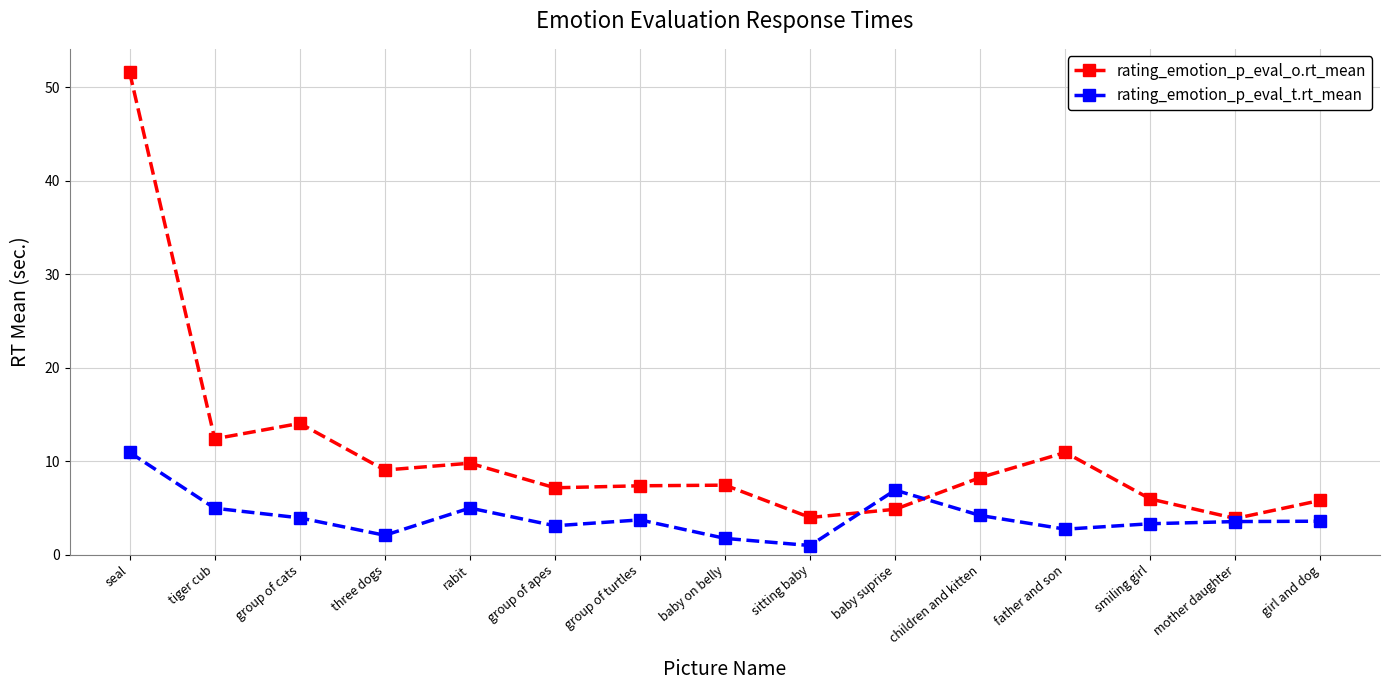

What is the sum of all rating_emotion_p_eval_o.rt_mean values?

162.3